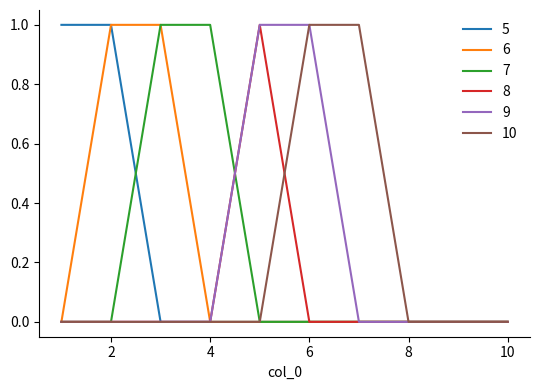

How many distinct data groups are displayed?

6